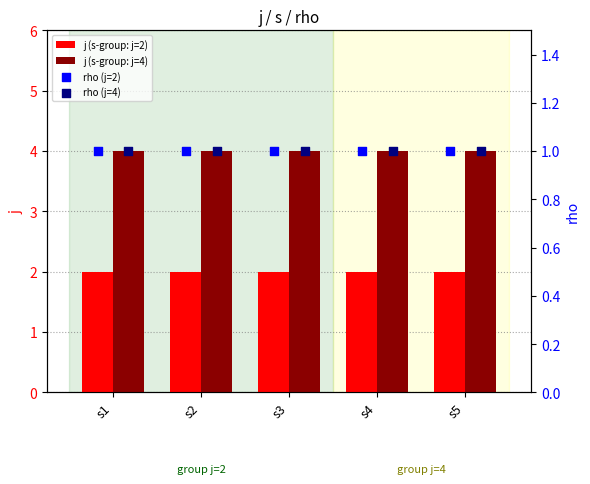

Which series reaches the minimum Y coordinate?

rho (j=2)